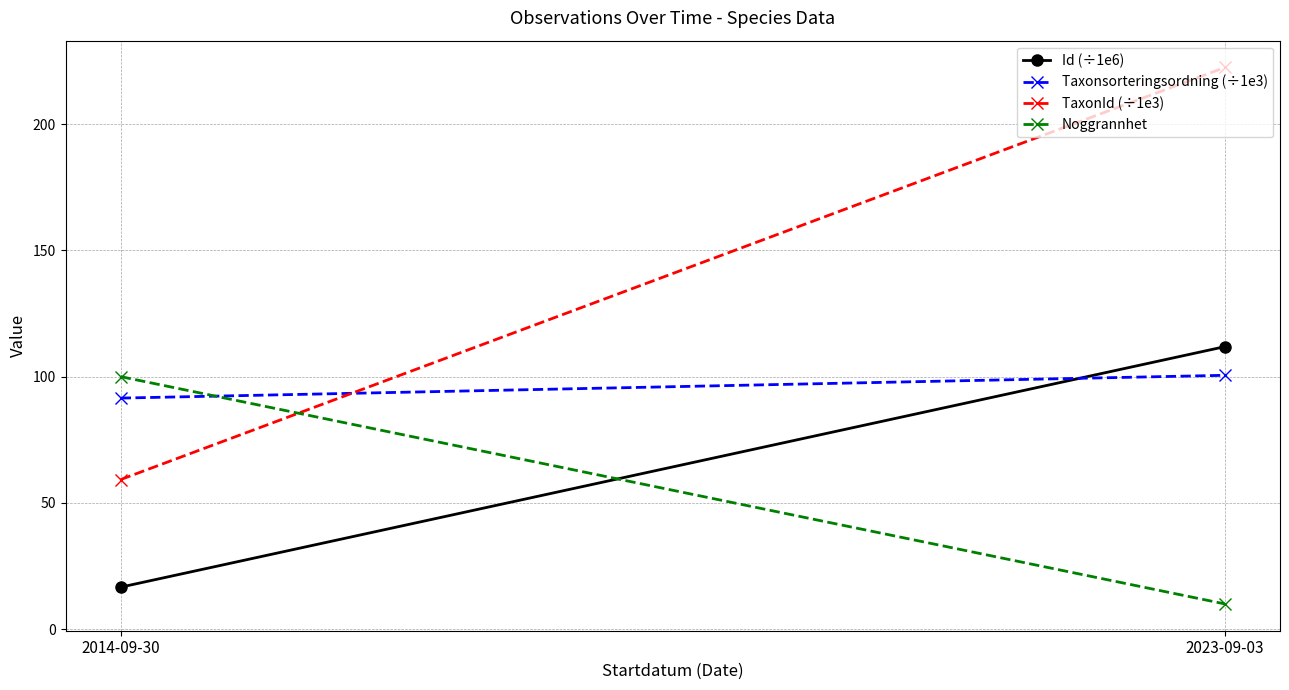

Which series changed the most between 2014-09-30 and 2023-09-03?

TaxonId (÷1e3)